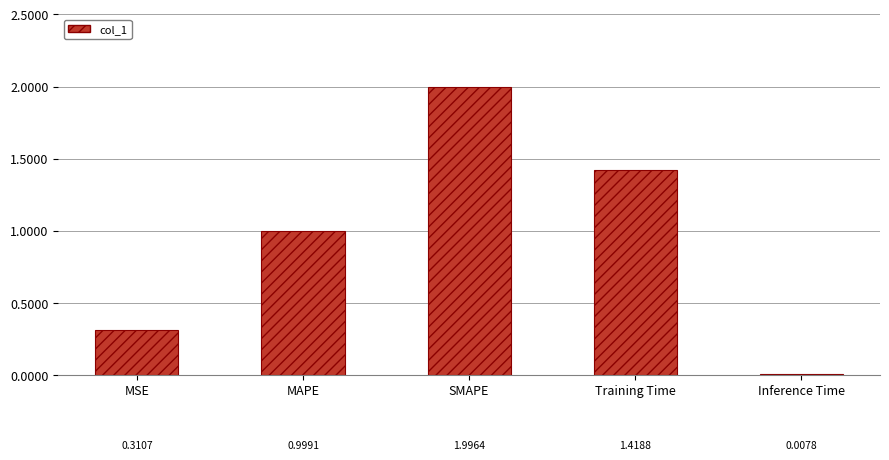

List the labels in order of value, largest first.

SMAPE, Training Time, MAPE, MSE, Inference Time